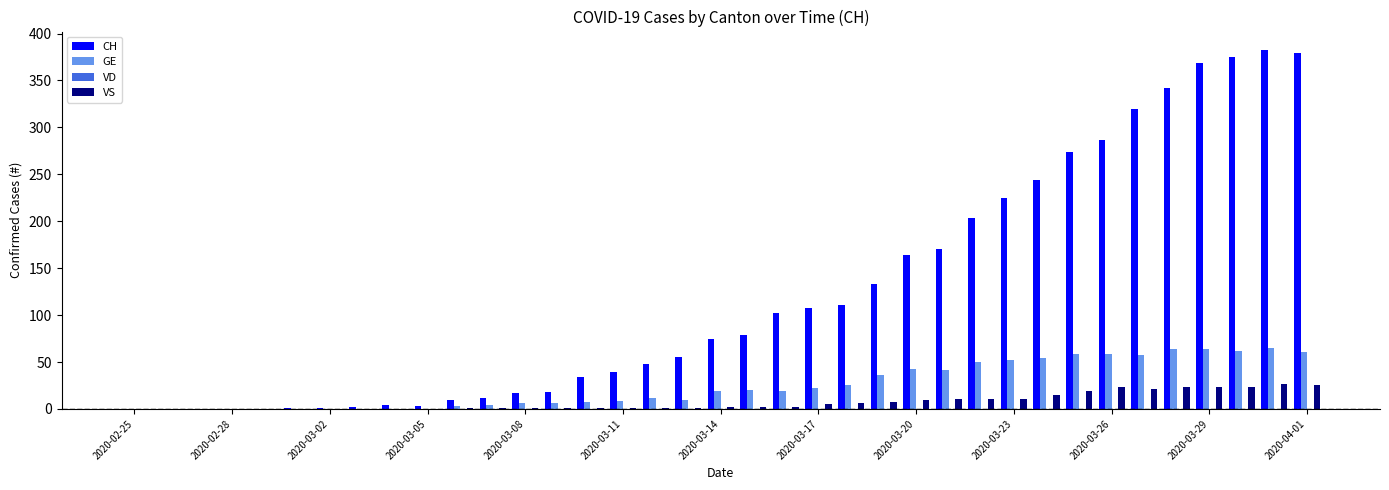

What is the greatest value displayed?

383